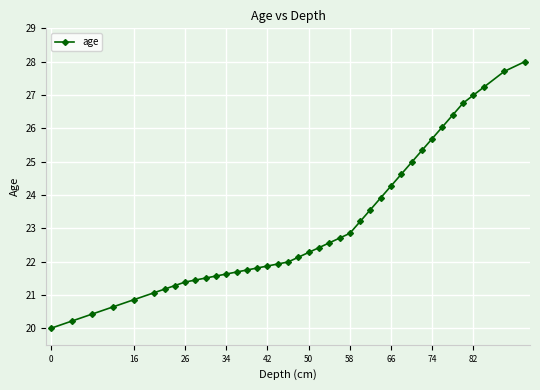

Reading left to right, list all the values displayed in this chart.

20.0	20.2	20.4	20.6	20.9	21.1	21.2	21.3	21.4	21.4	21.5	21.6	21.6	21.7	21.7	21.8	21.9	21.9	22.0	22.1	22.3	22.4	22.6	22.7	22.8	23.2	23.6	23.9	24.3	24.6	25.0	25.3	25.7	26.0	26.4	26.8	27.0	27.2	27.7	28.0